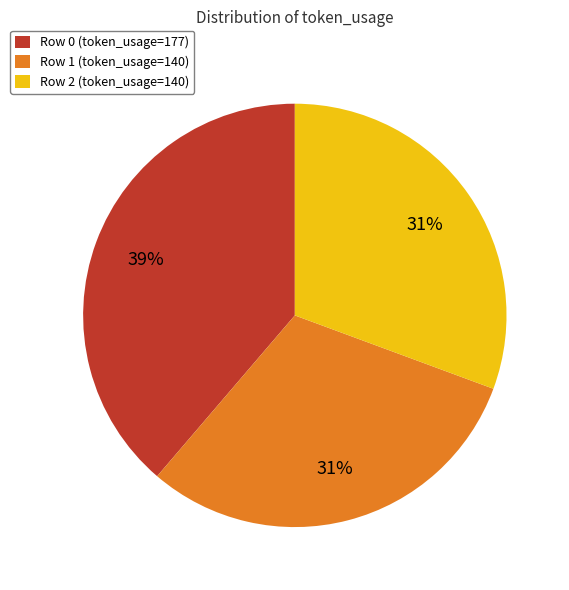

Is there a majority slice in this chart?

No